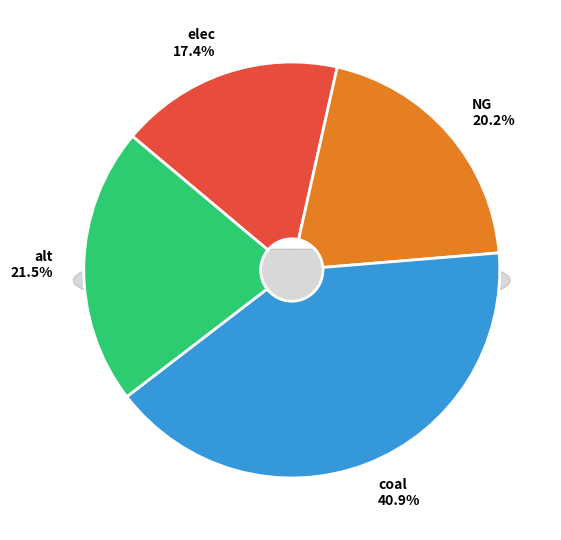

Is it true that alt is 16% of the pie?

False